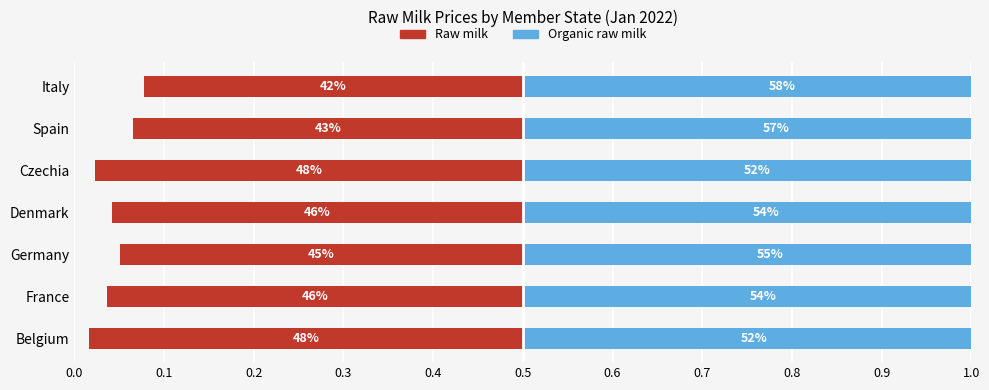

List the series in order of their overall mean, lowest first.

Raw milk, Organic raw milk